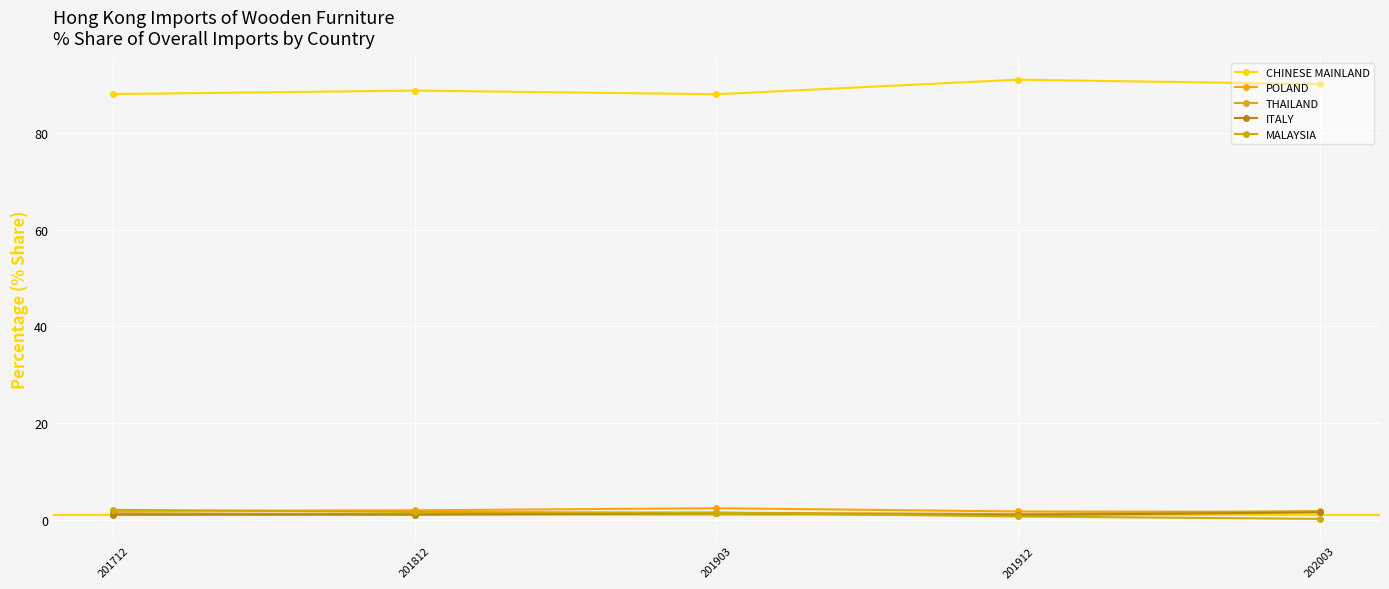

What is the value of the ITALY point at the 3rd from the left?

1.4